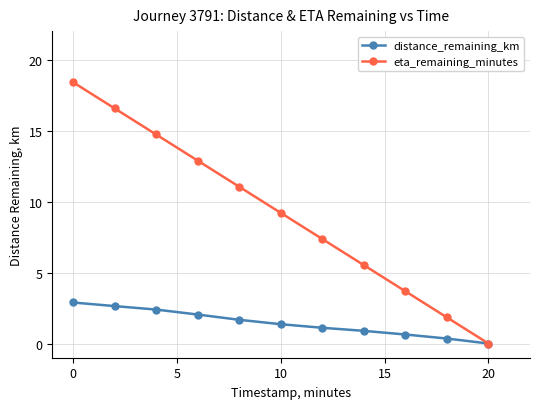

What are all the series names shown in the legend?

distance_remaining_km, eta_remaining_minutes